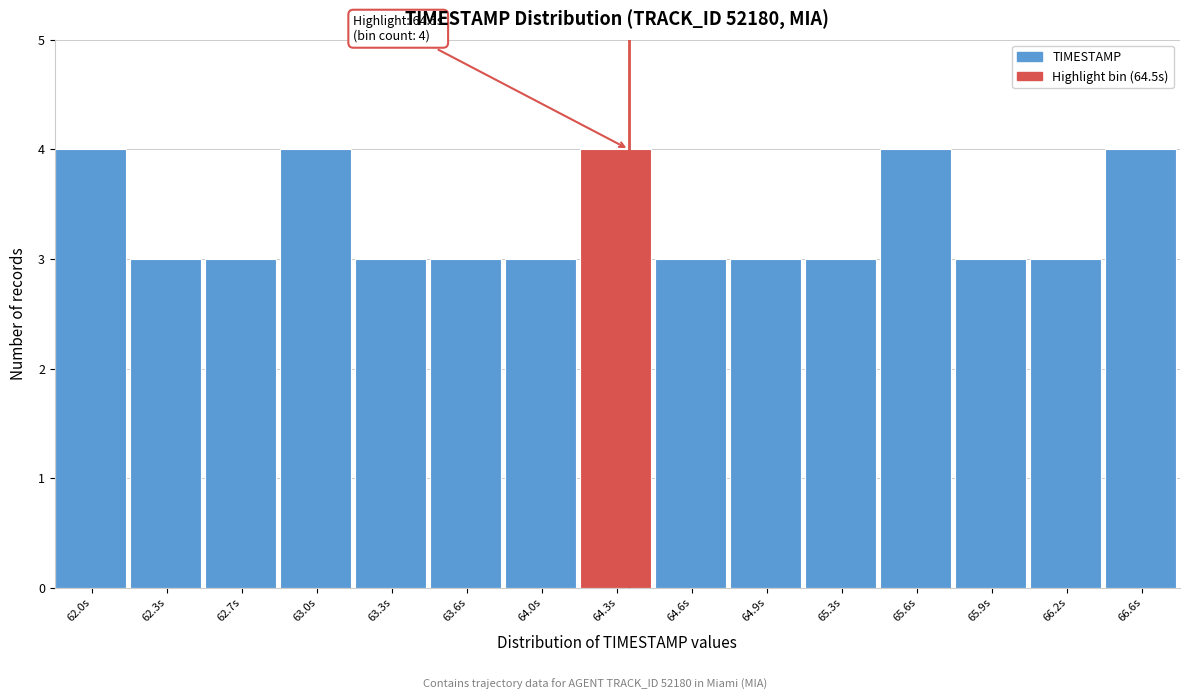

Reading left to right, what are all the values shown in this chart?

62.0s=4	62.3s=3	62.7s=3	63.0s=4	63.3s=3	63.6s=3	64.0s=3	64.3s=4	64.6s=3	64.9s=3	65.3s=3	65.6s=4	65.9s=3	66.2s=3	66.6s=4